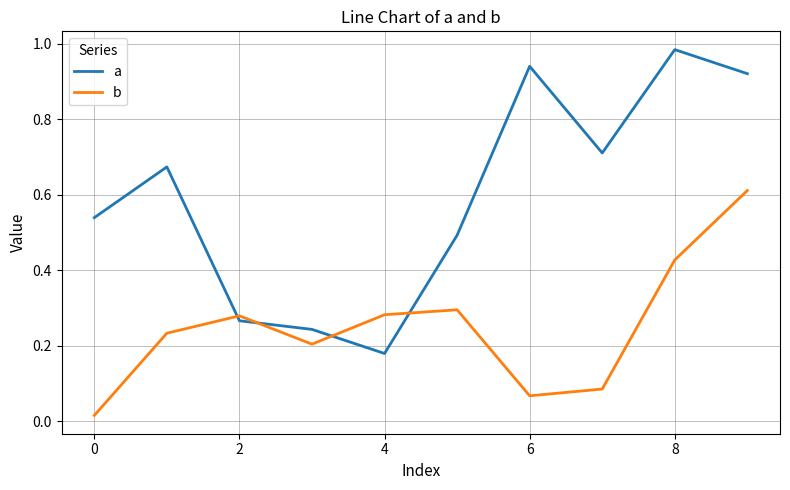

List the series in order of their peak value, lowest first.

b, a